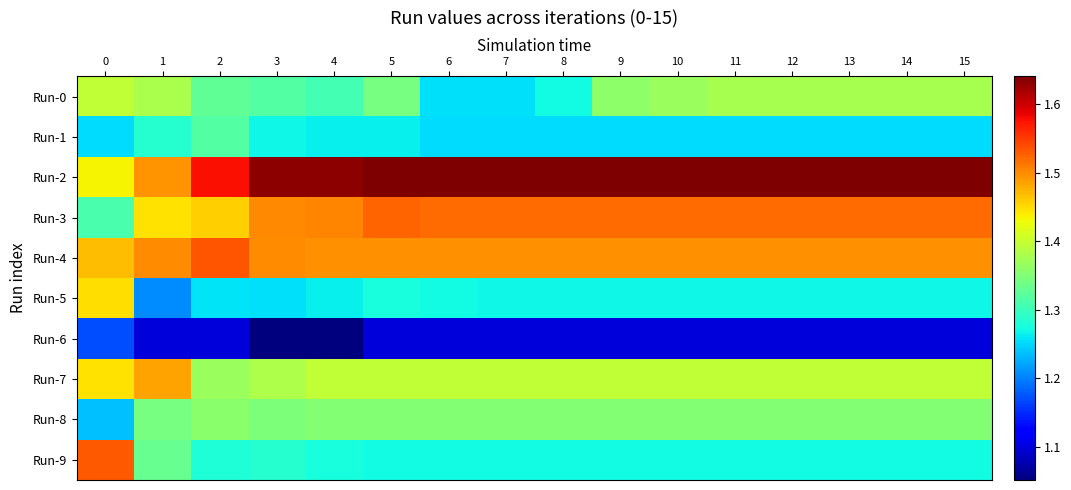

At how many categories does at least one series exceed 1?

16